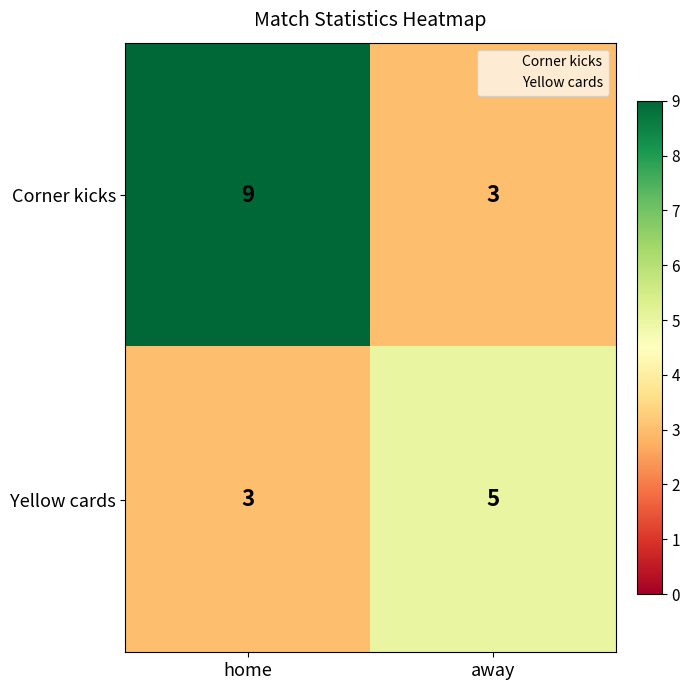

What is the spread (max minus min) of values at home?

6